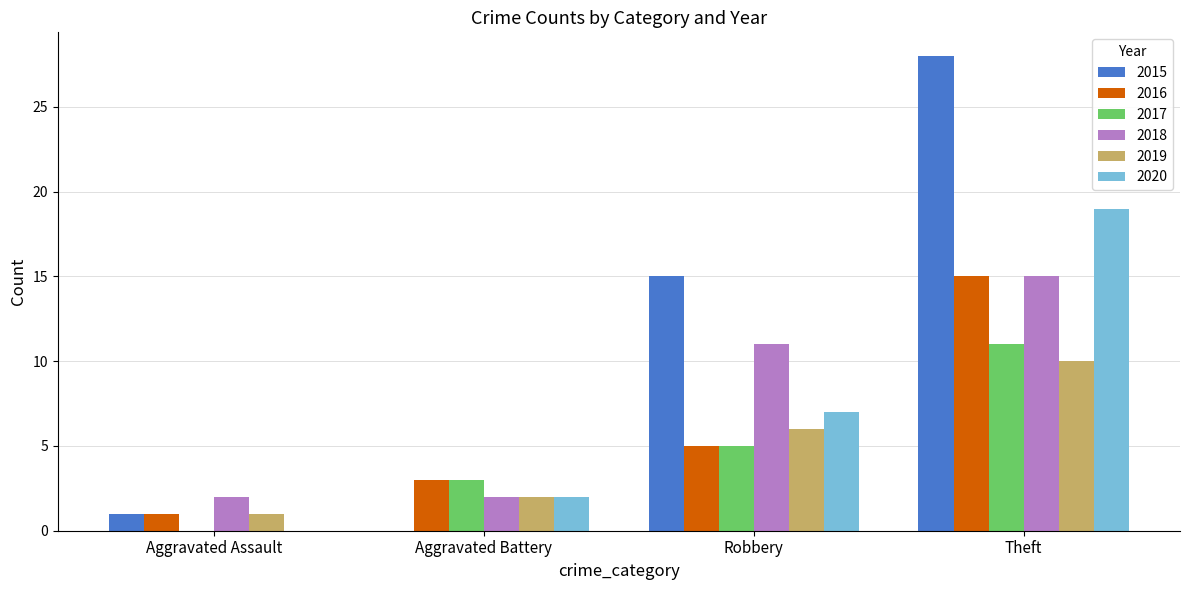

What is the greatest value displayed?

28